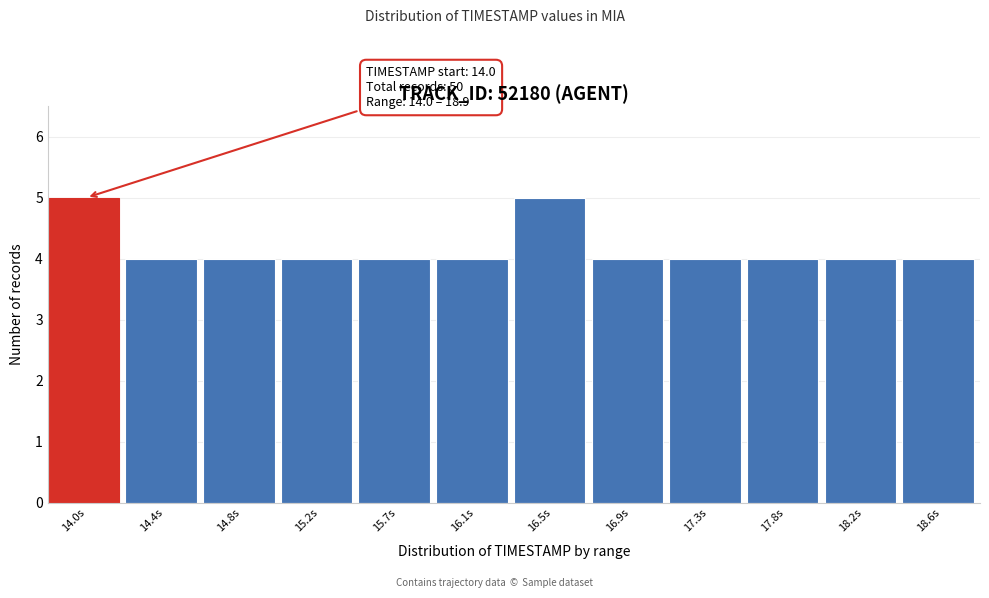

Reading left to right, extract all data points from this chart.

5	4	4	4	4	4	5	4	4	4	4	4